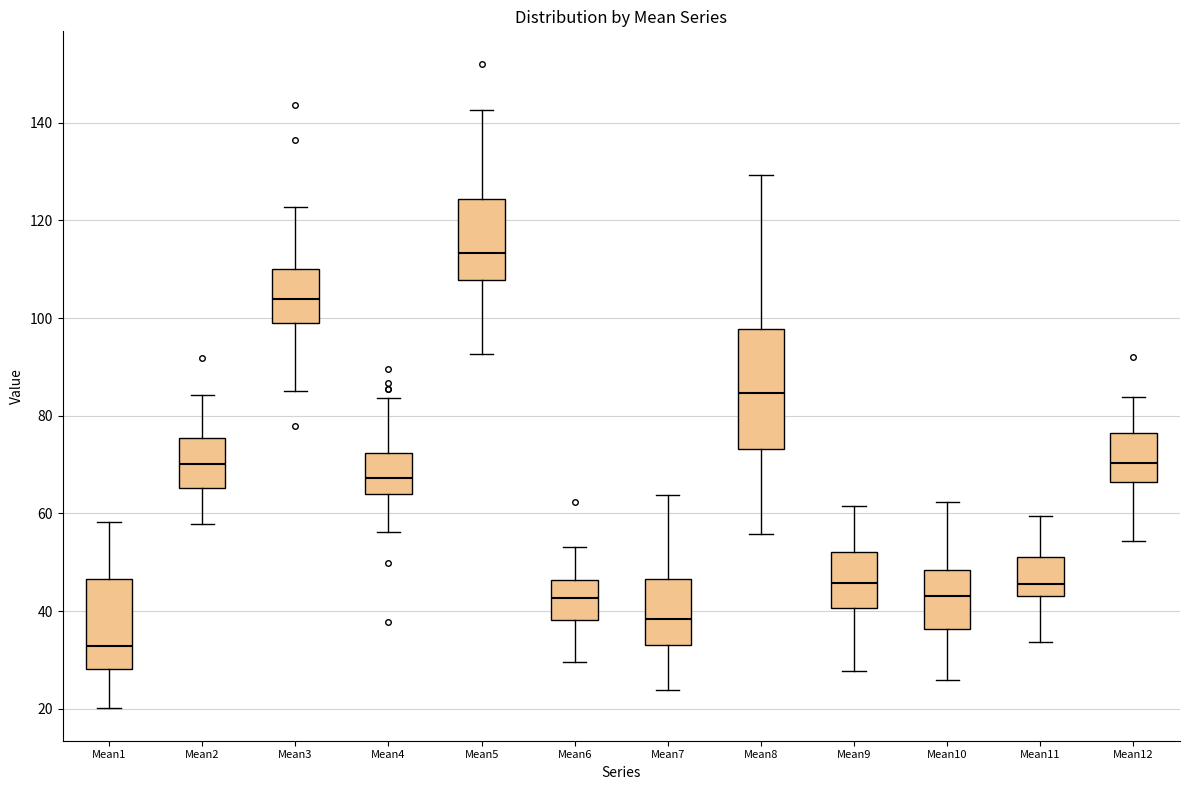

Which box's median line is the lowest?

Mean1